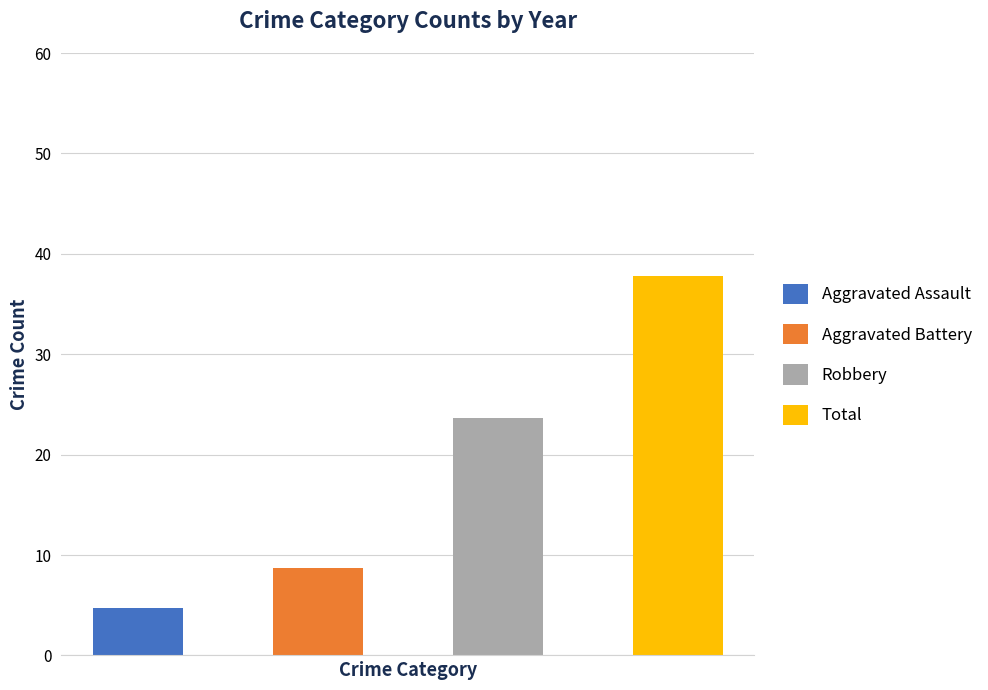

Rank the series at 2019 from highest to lowest value.

Total, Robbery, Aggravated Battery, Aggravated Assault